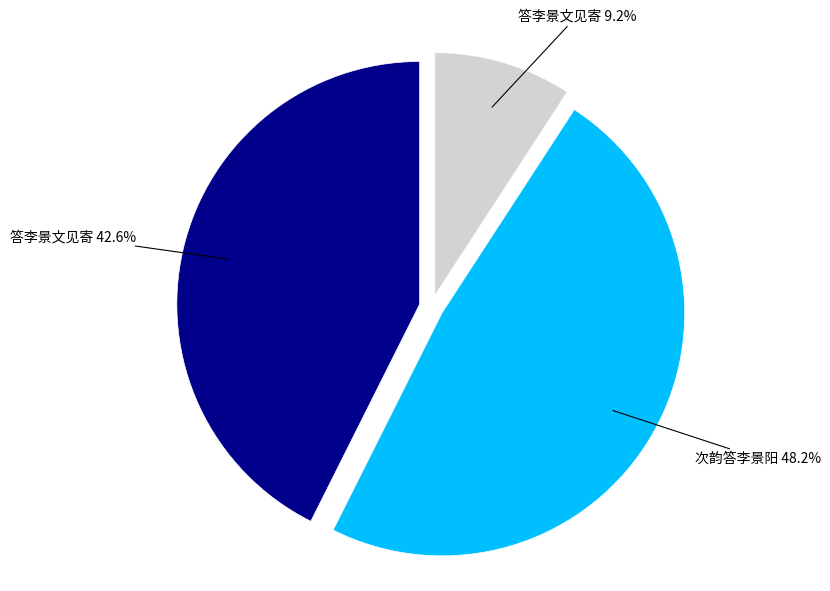

Is there a majority slice in this chart?

No